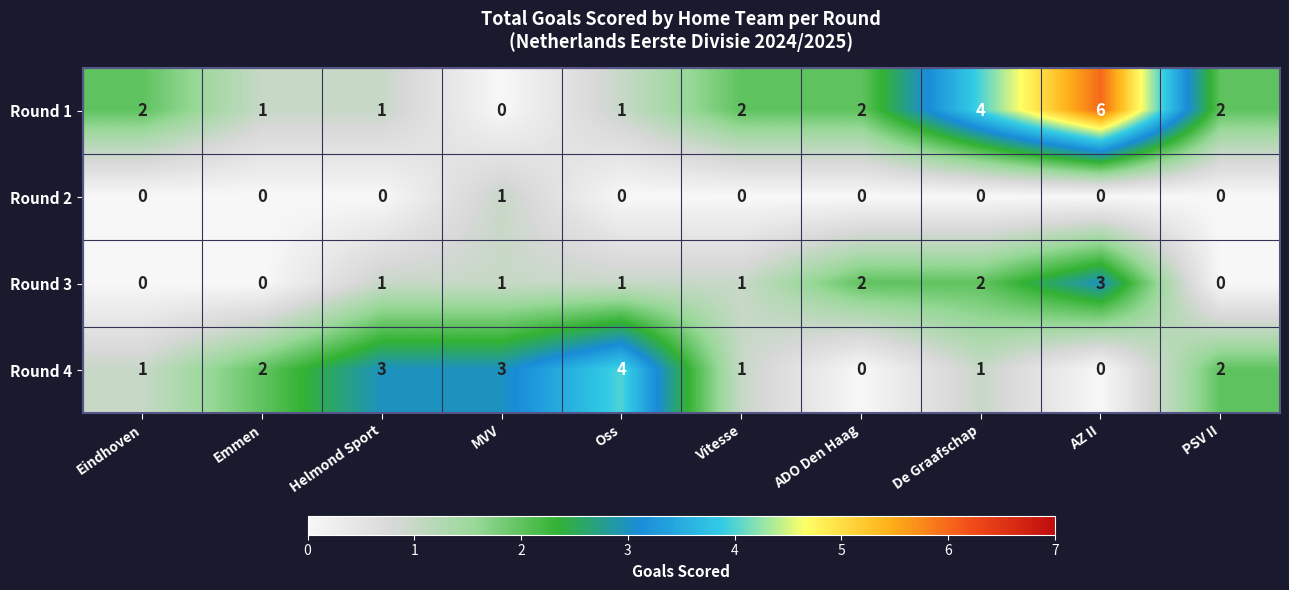

At how many categories does at least one series exceed 1?

10